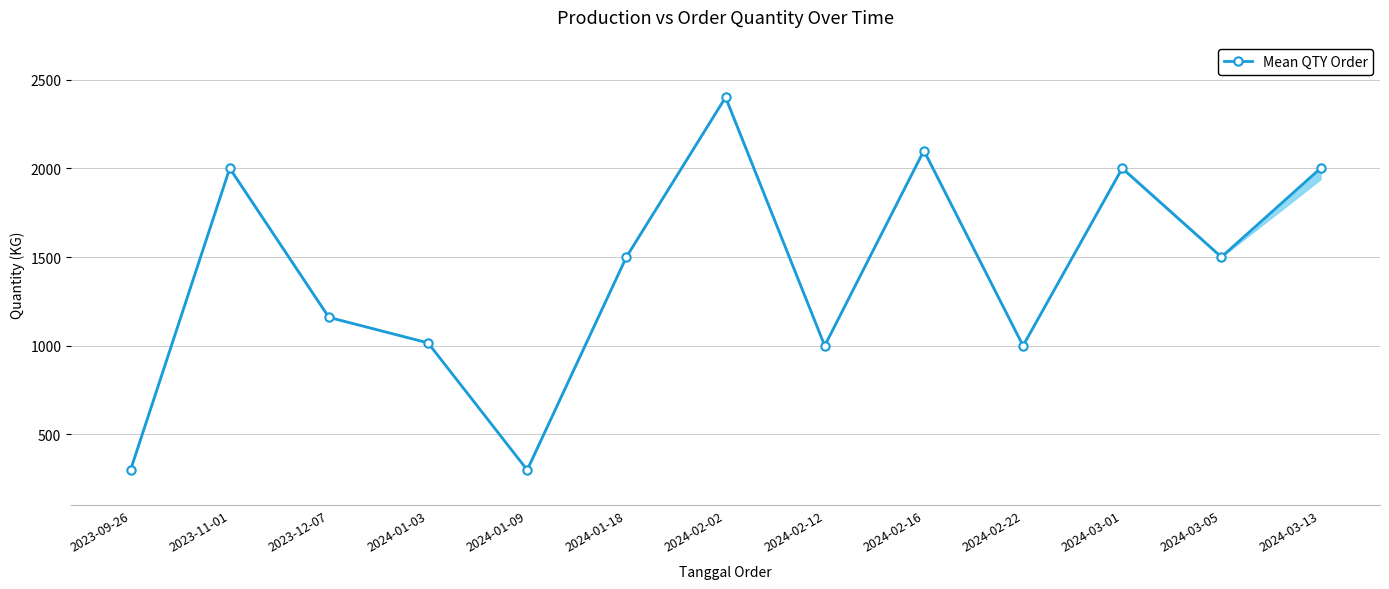

How many lines are shown in the chart?

1